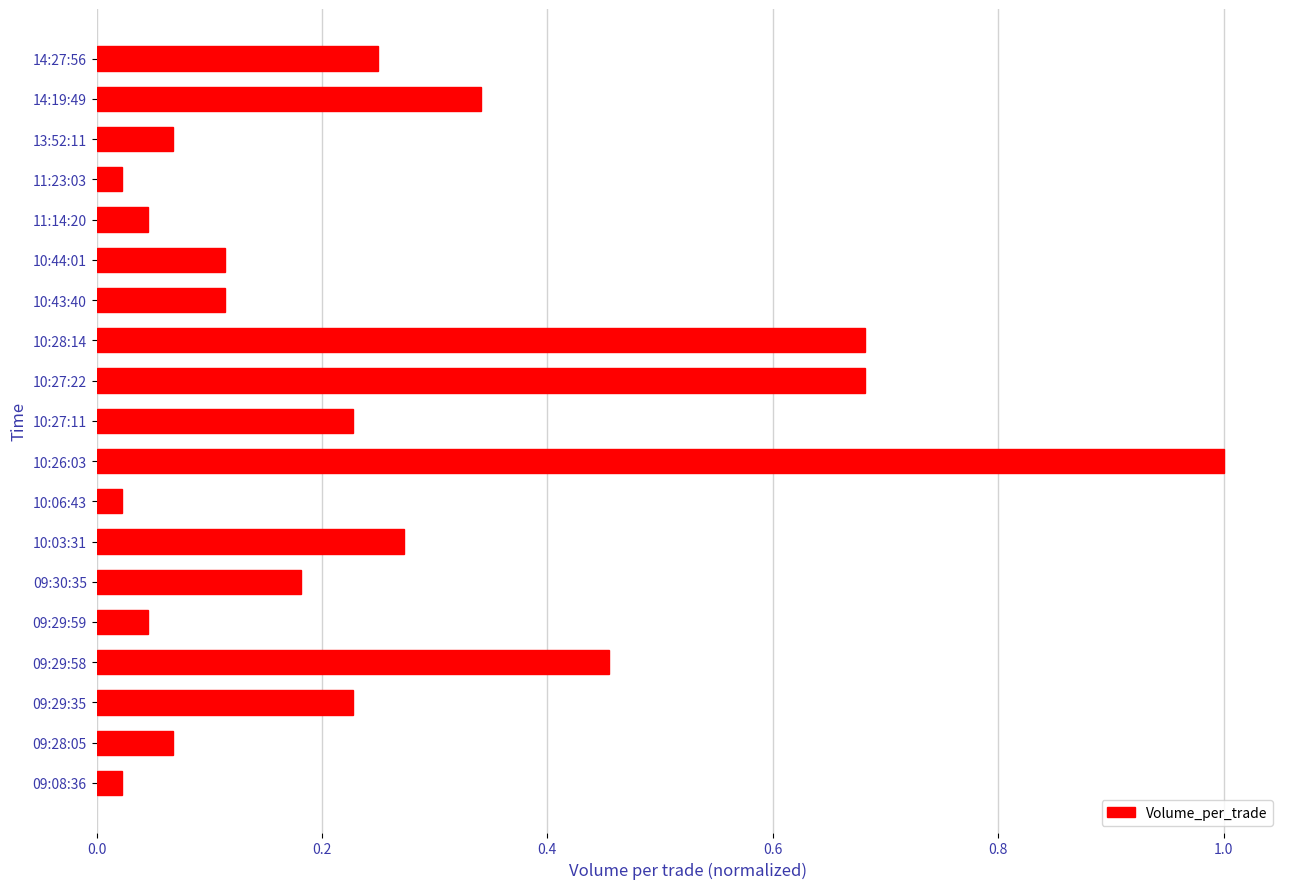

What position from the bottom is 13:52:11?

17